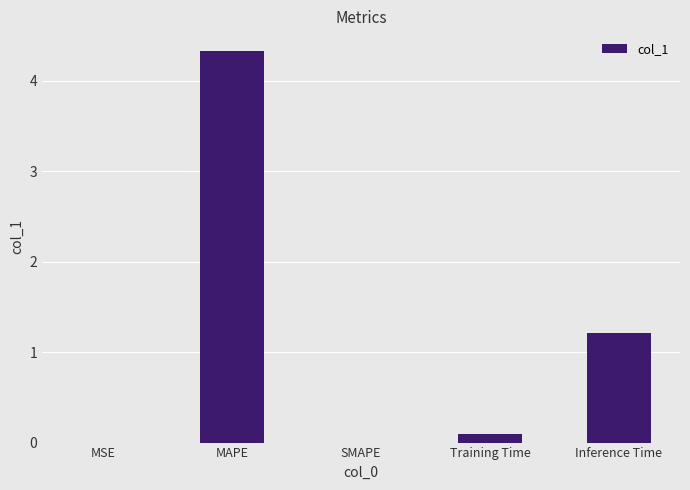

How many data points does each series have?

5